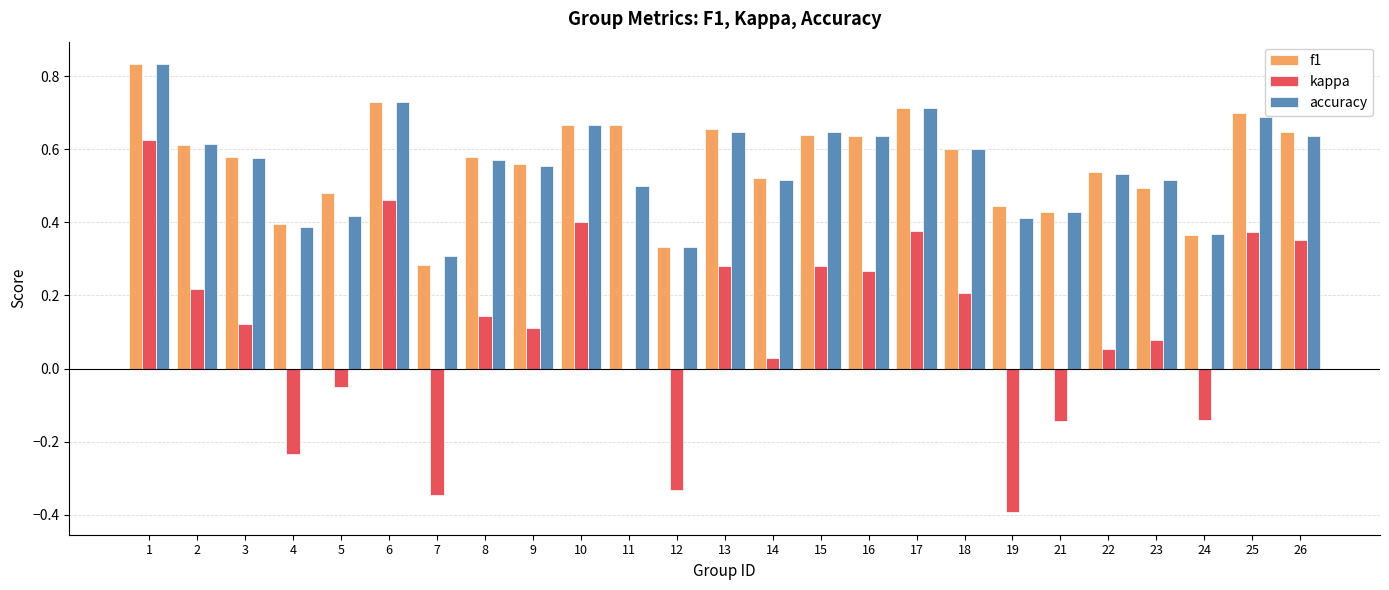

Is it true that f1 equals 0.5 at 14?

True